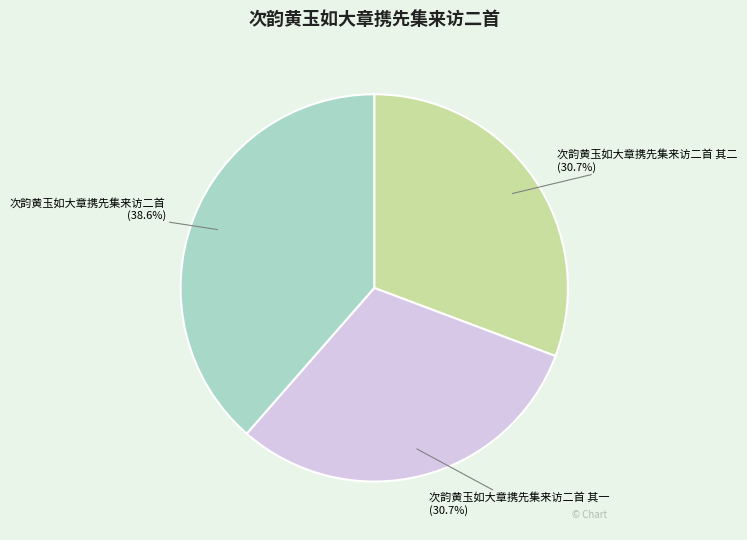

Which slice is the largest?

次韵黄玉如大章携先集来访二首 (38.6%)